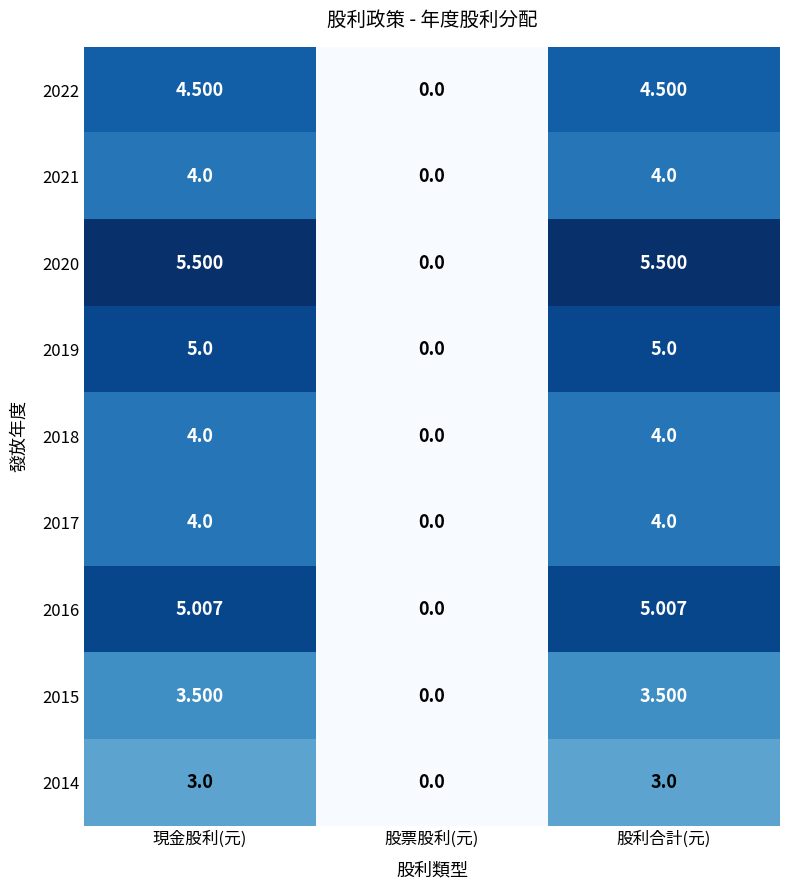

At which label does 2021 reach its minimum?

股票股利(元)